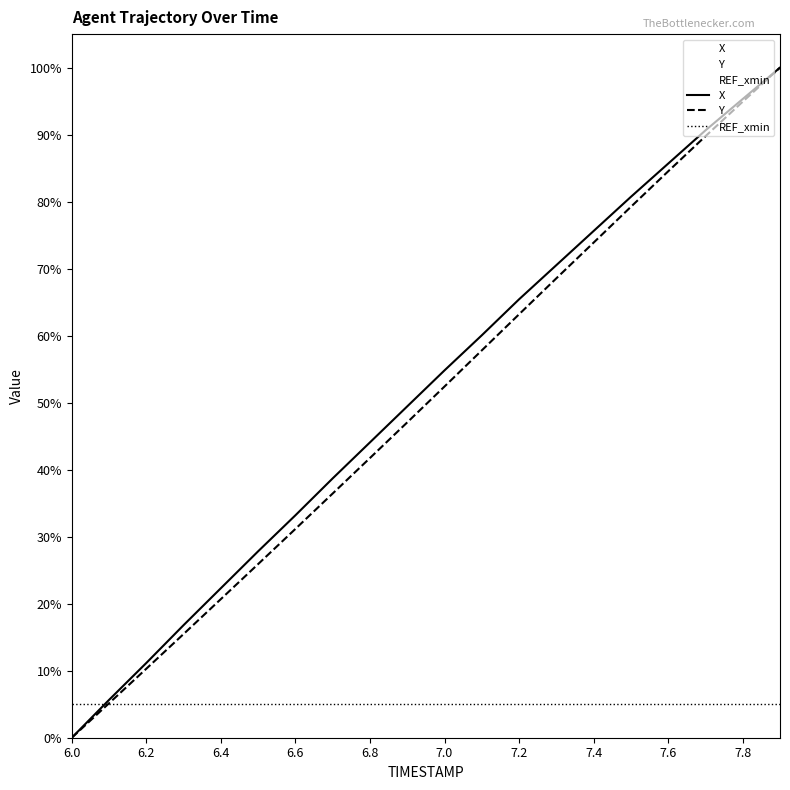

What position from the right is 15?

5